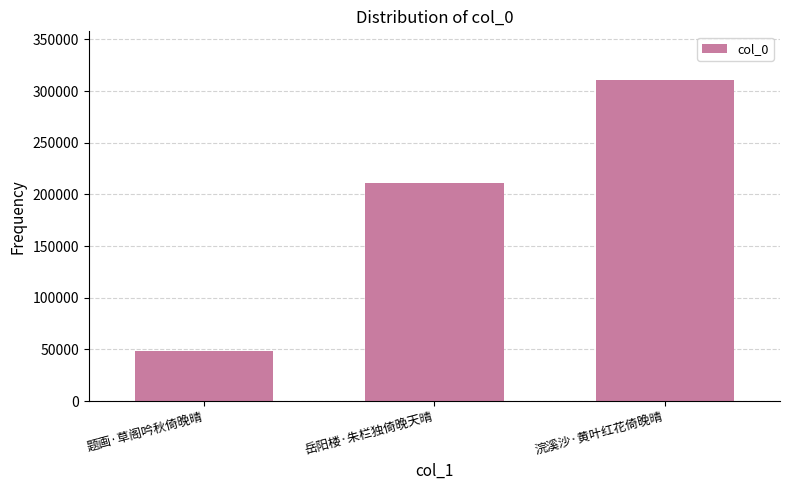

What is the change in value from 题画·草阁吟秋倚晚晴 to 浣溪沙·黄叶红花倚晚晴?

+263122